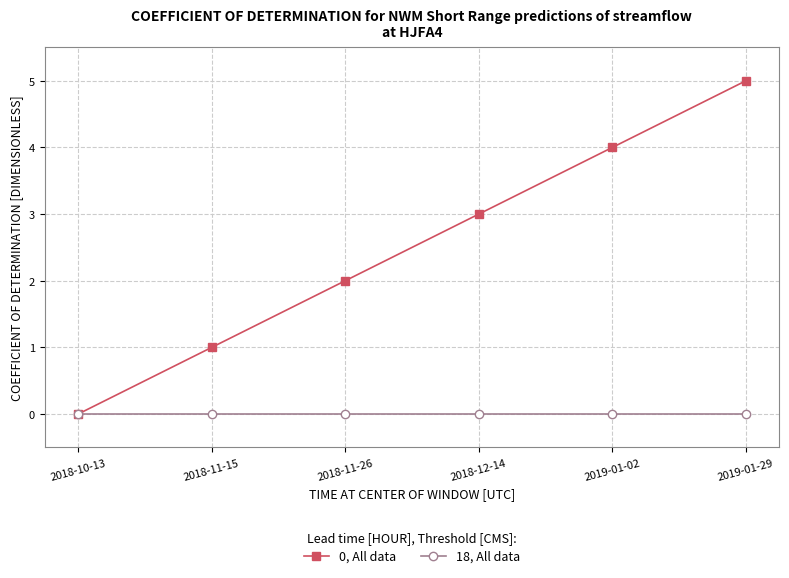

What is the greatest value displayed?

5